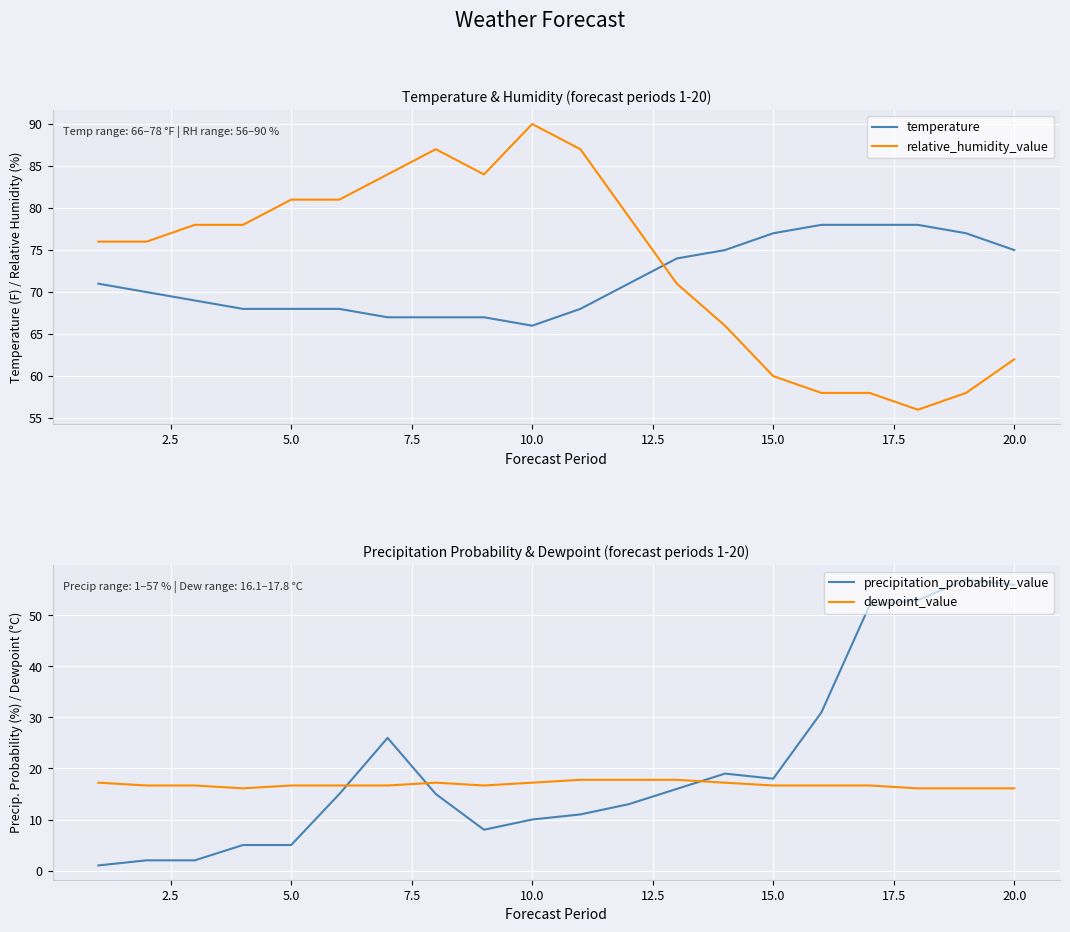

True or false: relative_humidity_value has more than 0 interior local peaks.

True